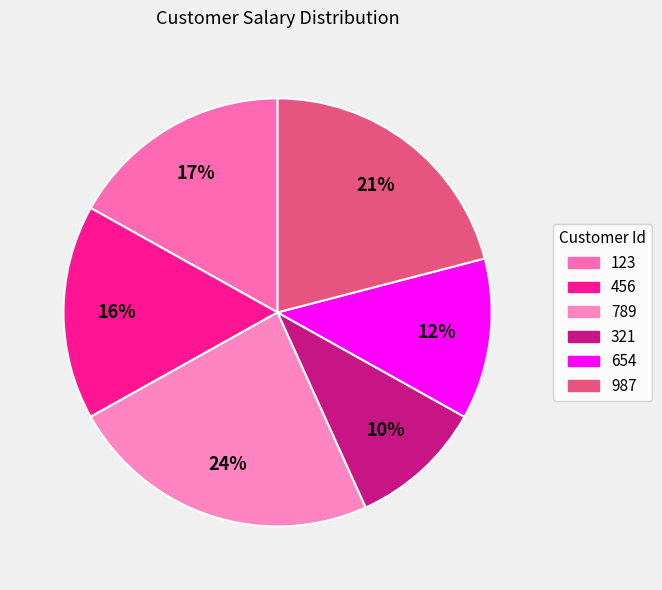

How many segments does this pie chart have?

6